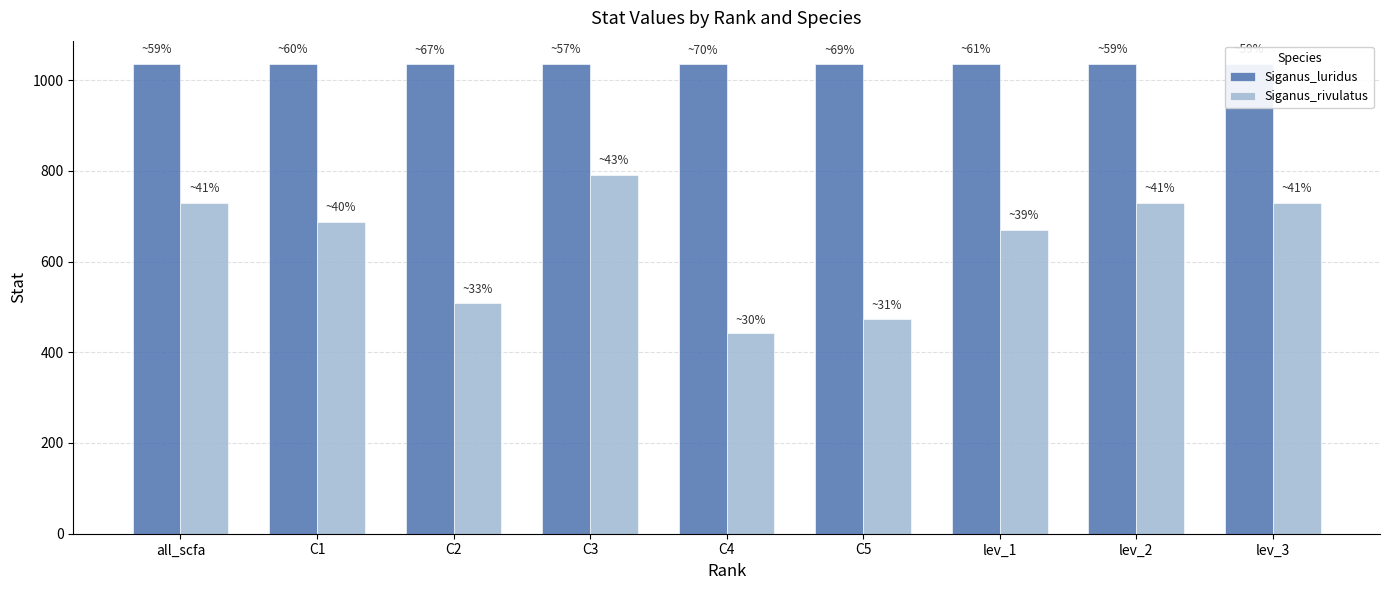

Which category has the lowest value across all series?

C4